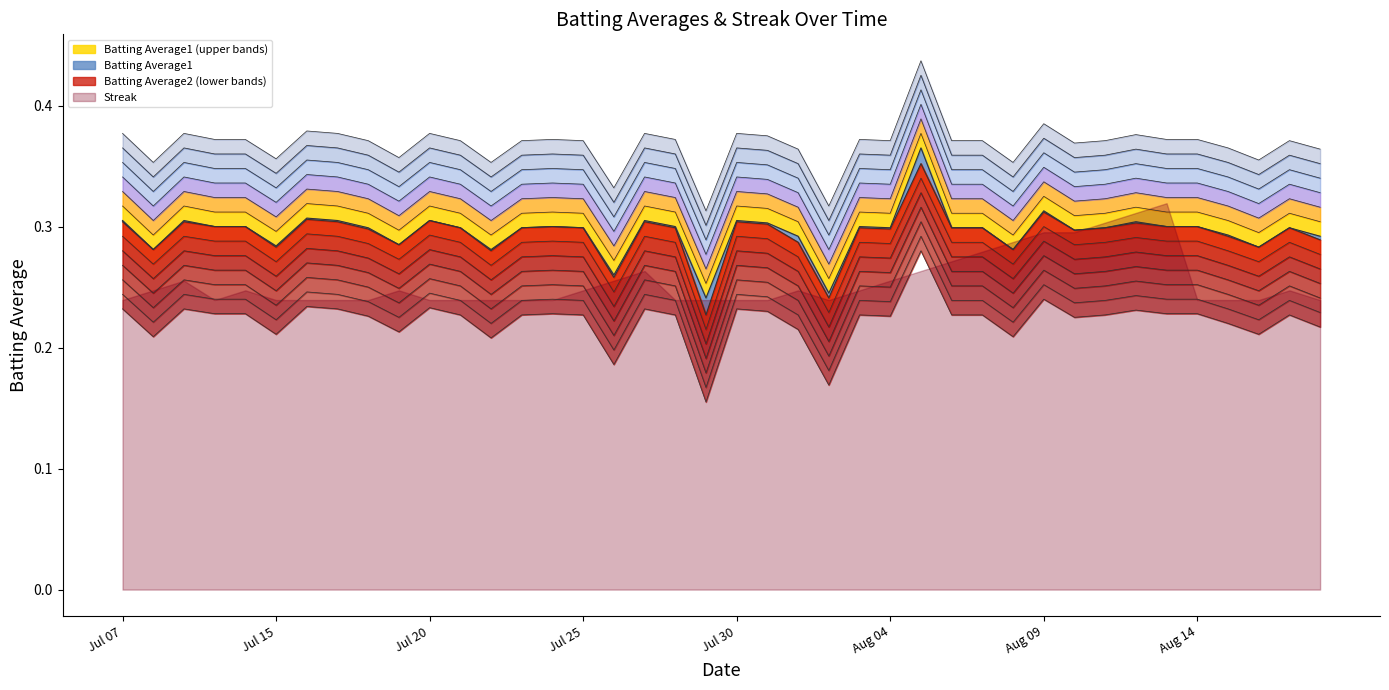

At which category is the sum across all series the highest?

2010-08-05